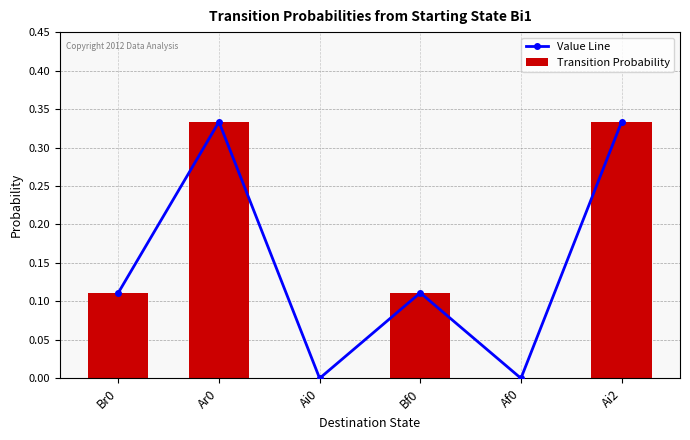

Is the value of Value Line at Ar0 greater than the value of Transition Probability at Br0?

Yes